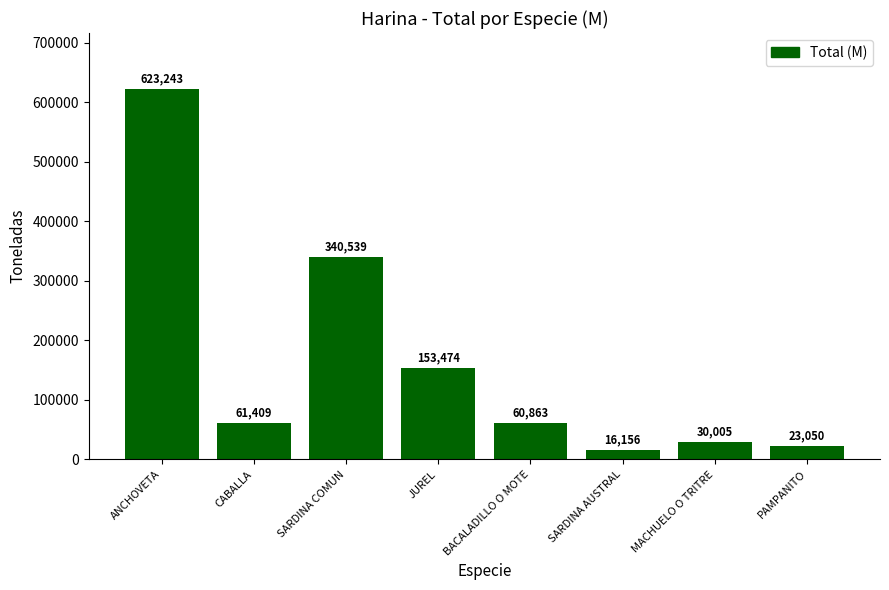

Reading left to right, what are all the values shown in this chart?

623243	61409	340539	153474	60863	16156	30005	23050